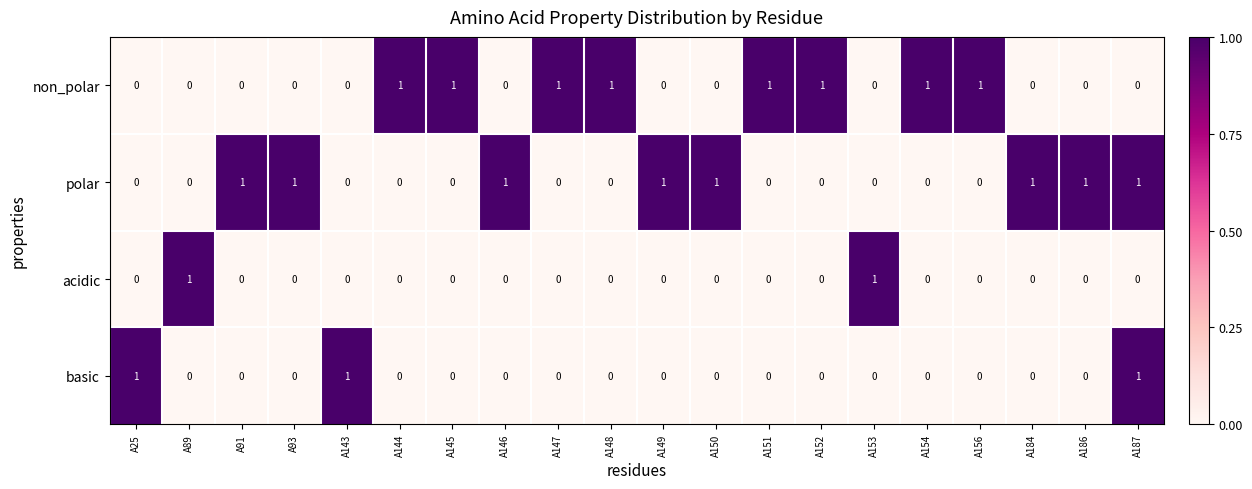

At which category is the sum across all series the highest?

A187